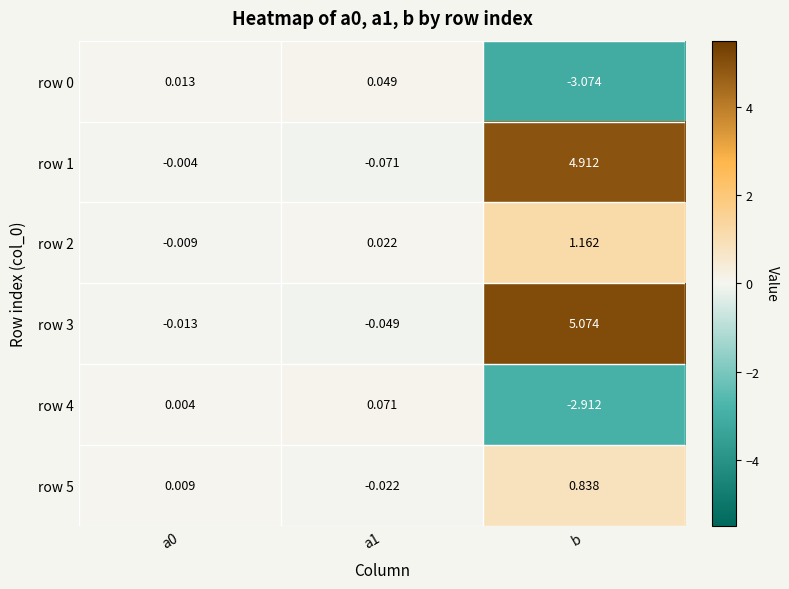

At which category does the chart reach its minimum across all series?

b